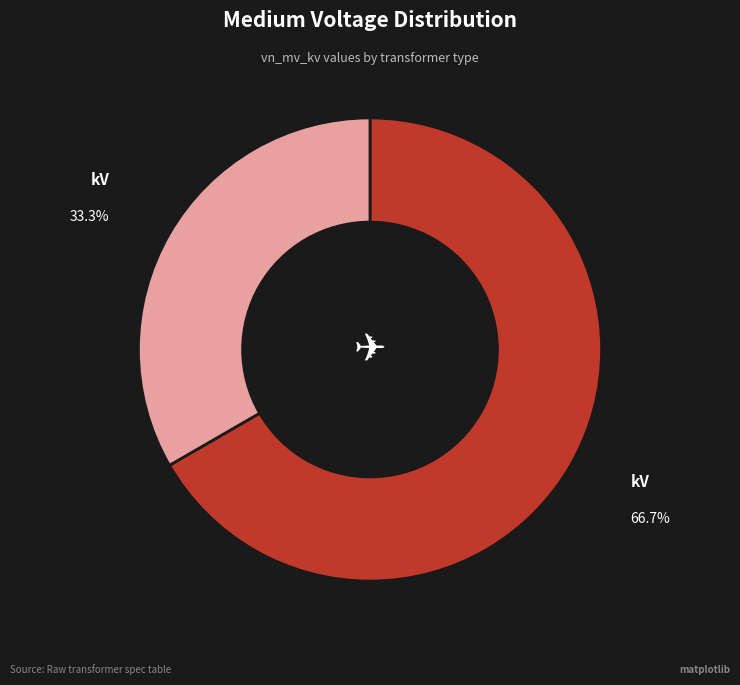

Is there a majority slice in this chart?

Yes